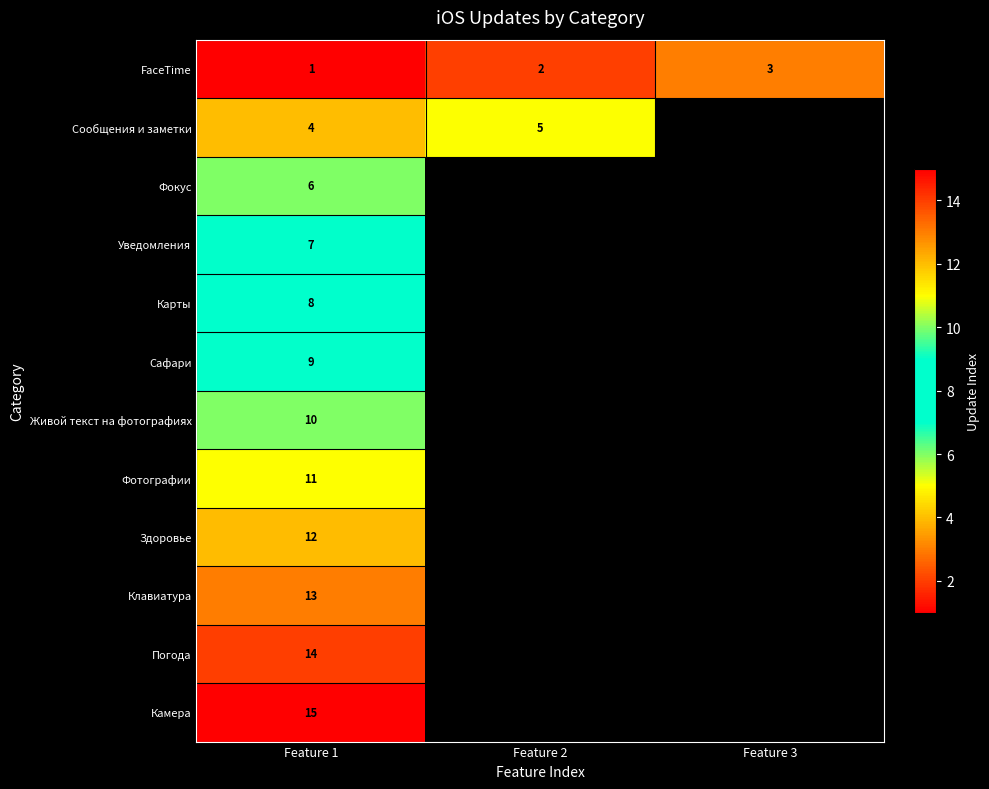

List the labels in order of FaceTime value, smallest first.

Feature 1, Feature 2, Feature 3